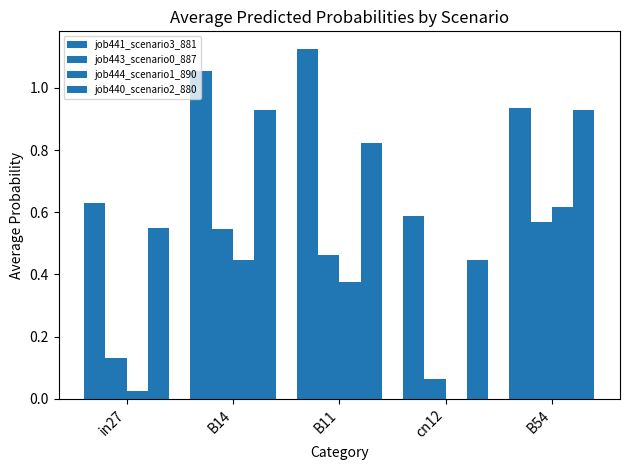

How many groups of bars are there?

5